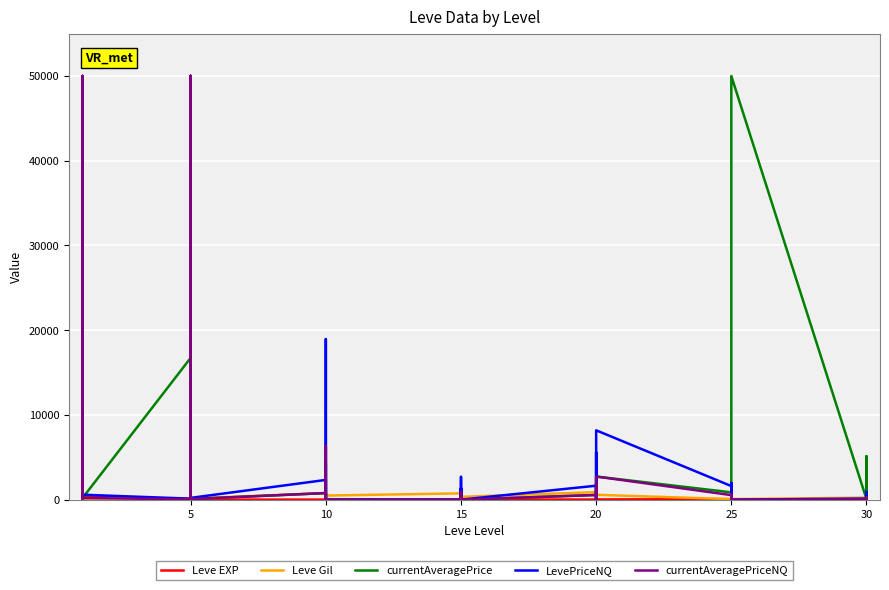

At which category is the sum across all series the highest?

5